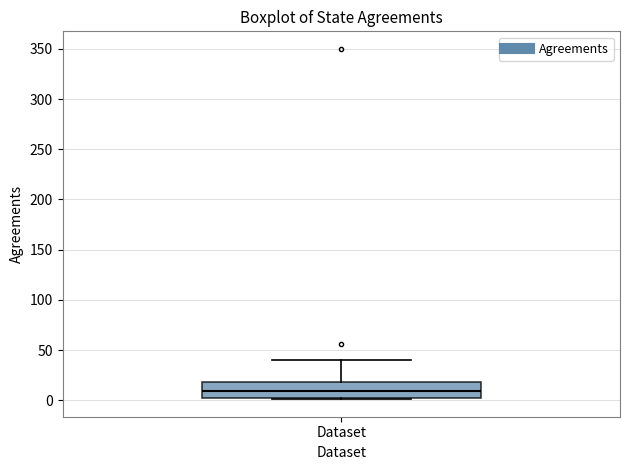

Where is the lower edge of the box for Dataset on the y-axis? The values are not printed on the chart, so give them approximately, as read against the axis.

0